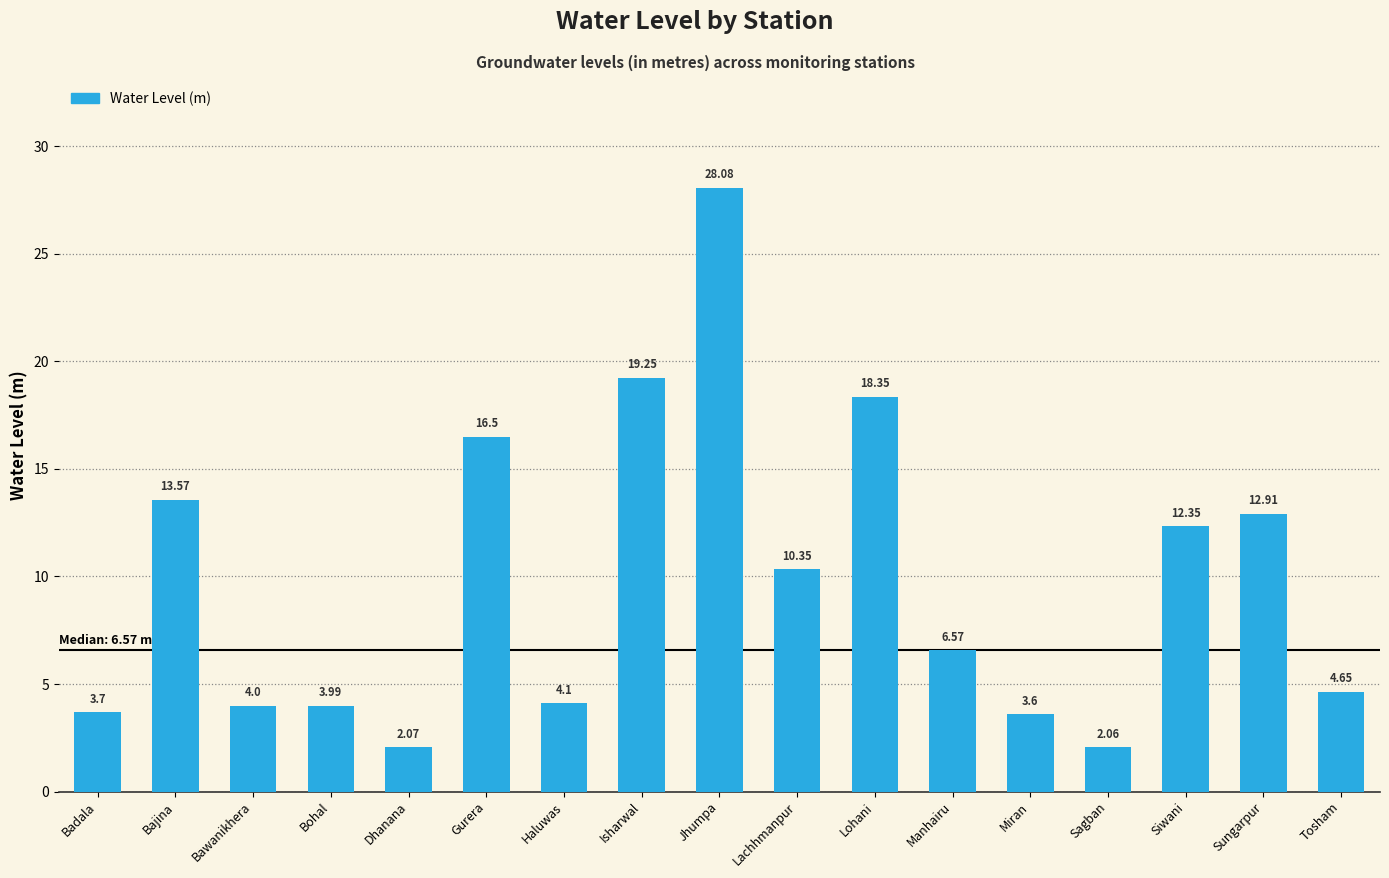

Which has a higher value, Bohal or Lohani?

Lohani